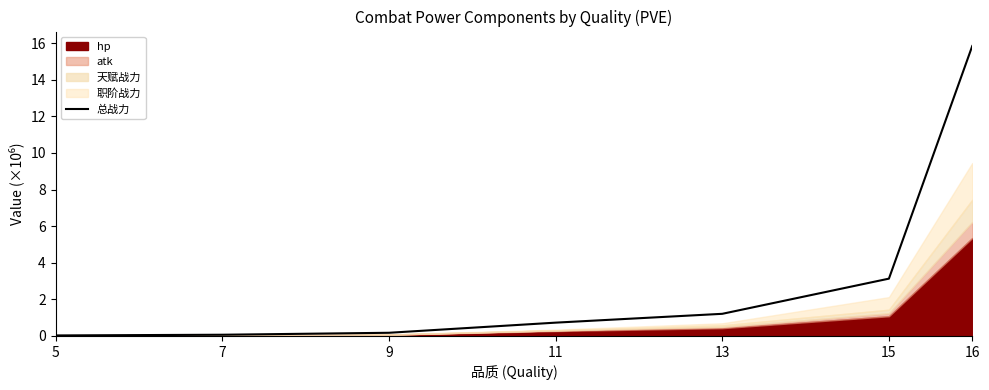

Reading right to left, what are all the values shown in this chart?

15.8	3.1	1.2	0.7	0.2	0.1	0.0